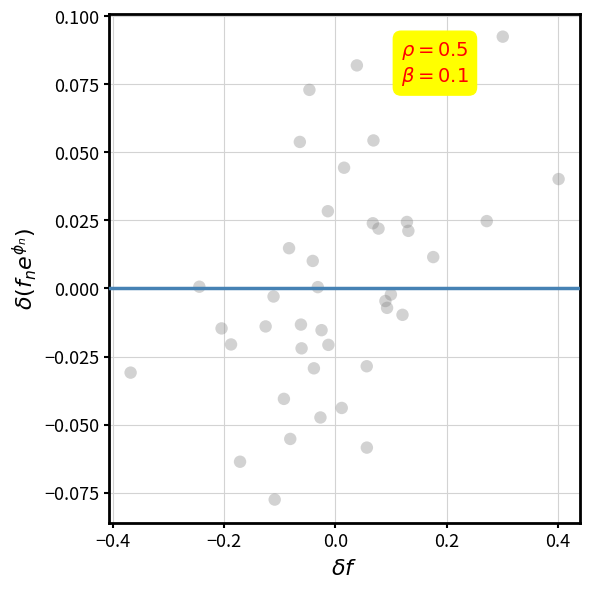

What is the range of X values (max minus min)?

0.8